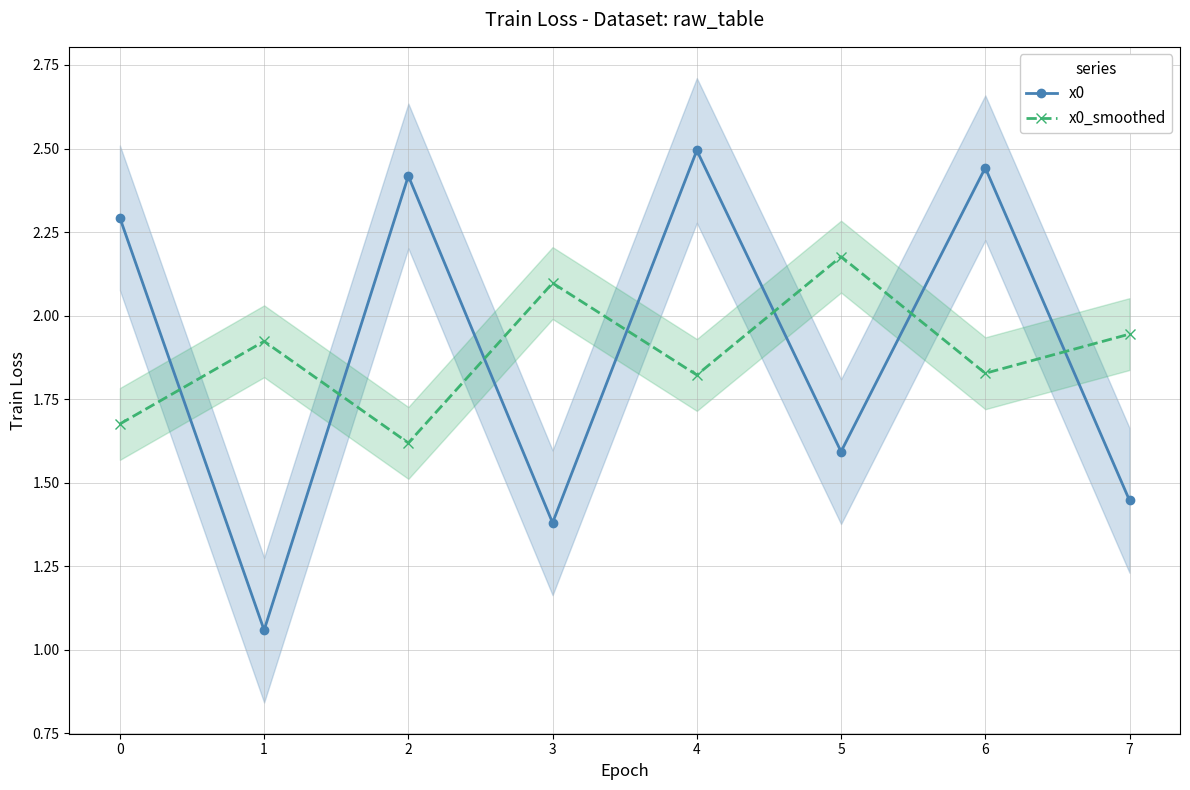

At how many categories does at least one series exceed 1?

8